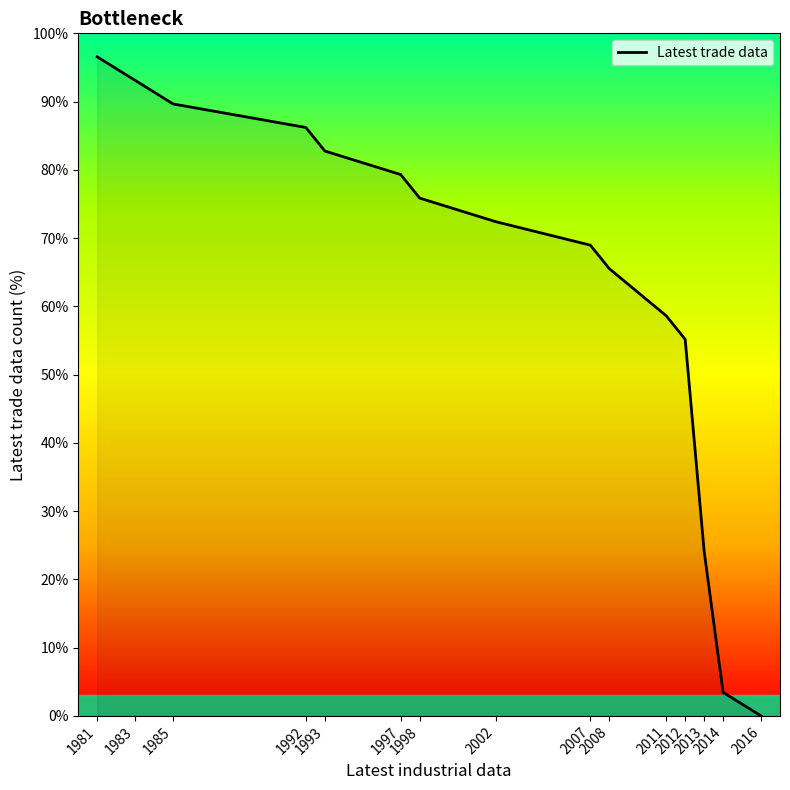

Reading right to left, transcribe all the data shown in this chart.

0.0	3.4	24.1	55.2	58.6	65.5	69.0	72.4	75.9	79.3	82.8	86.2	89.7	93.1	96.6